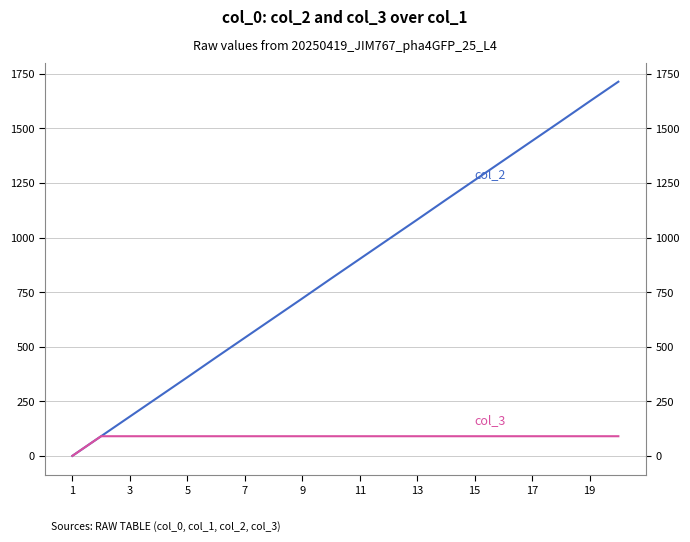

How many values in col_3 are above zero?

19